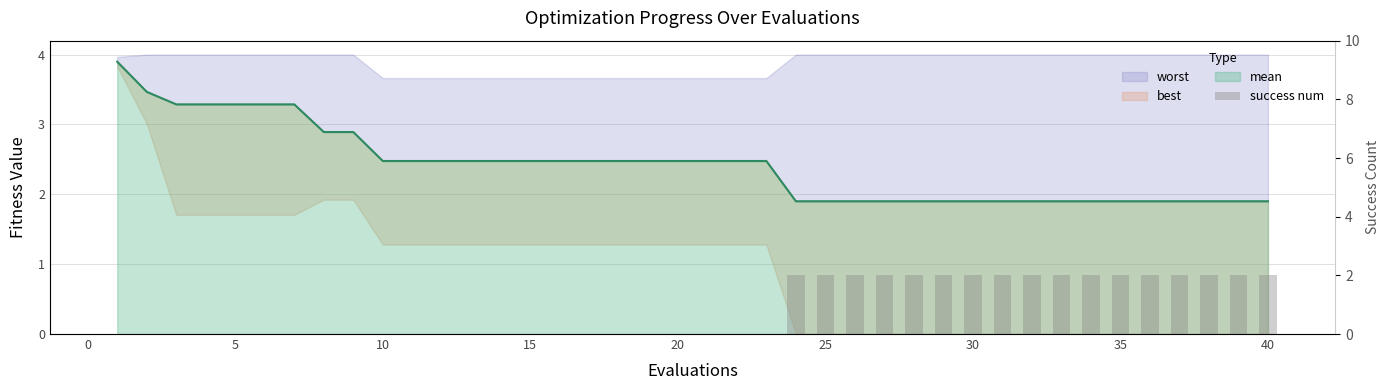

Reading left to right, extract all data points from this chart.

0	0	0	0	0	0	0	0	0	0	0	0	0	0	0	0	0	0	0	0	0	0	0	2	2	2	2	2	2	2	2	2	2	2	2	2	2	2	2	2